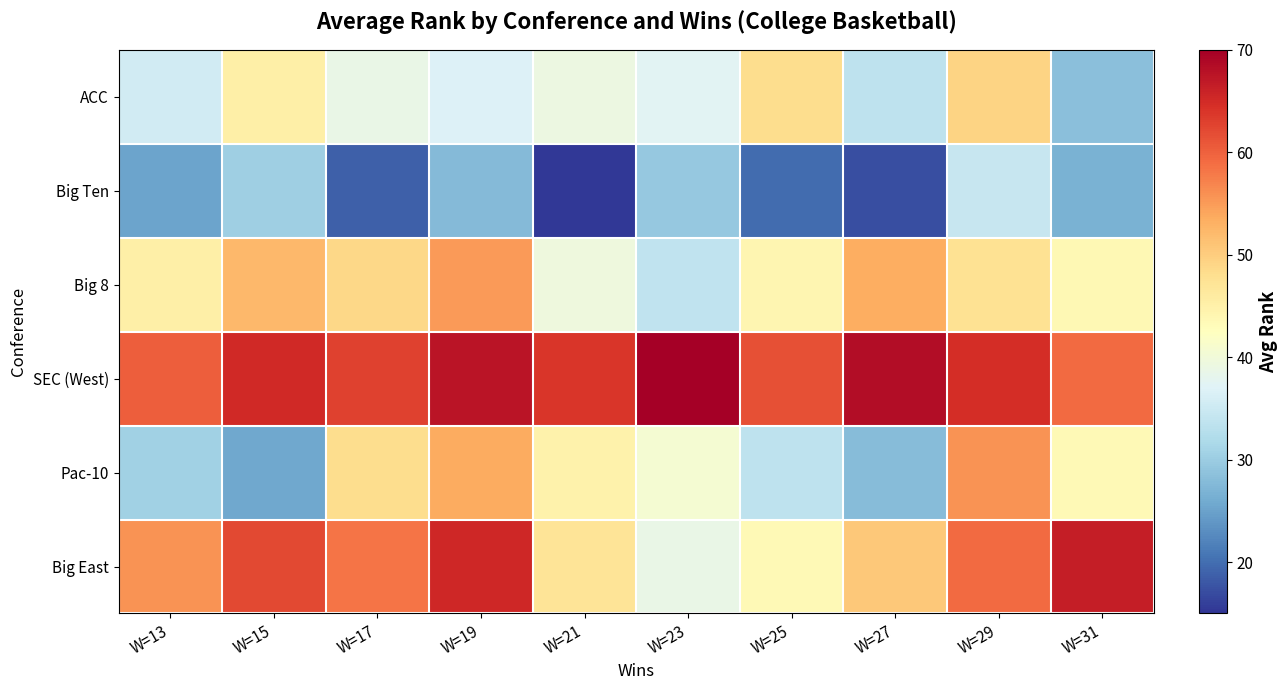

Between W=19 and W=25, which is larger?

W=25